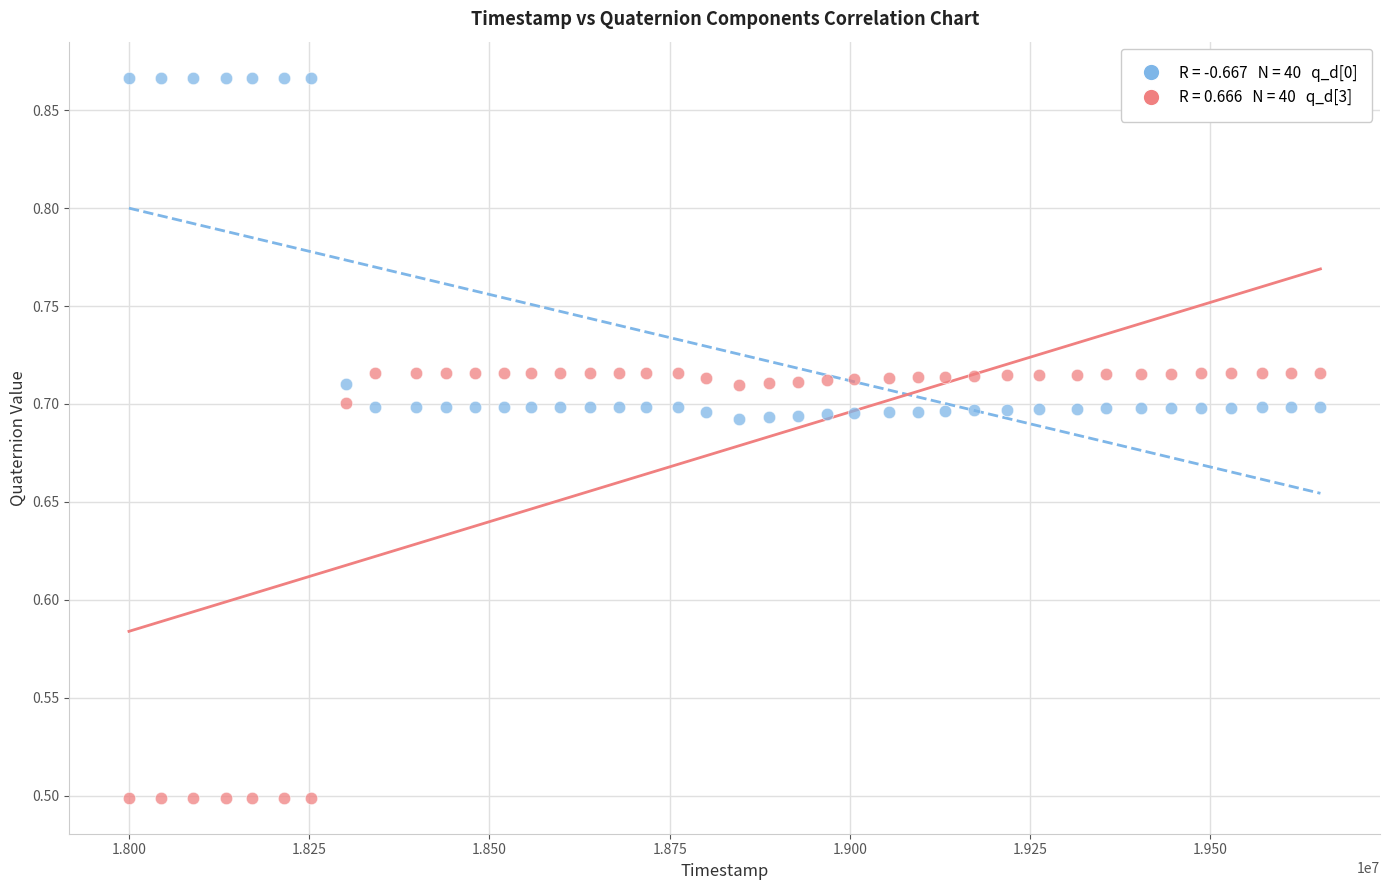

Across all data points, what is the range of X values (max minus min)?

1652741.0